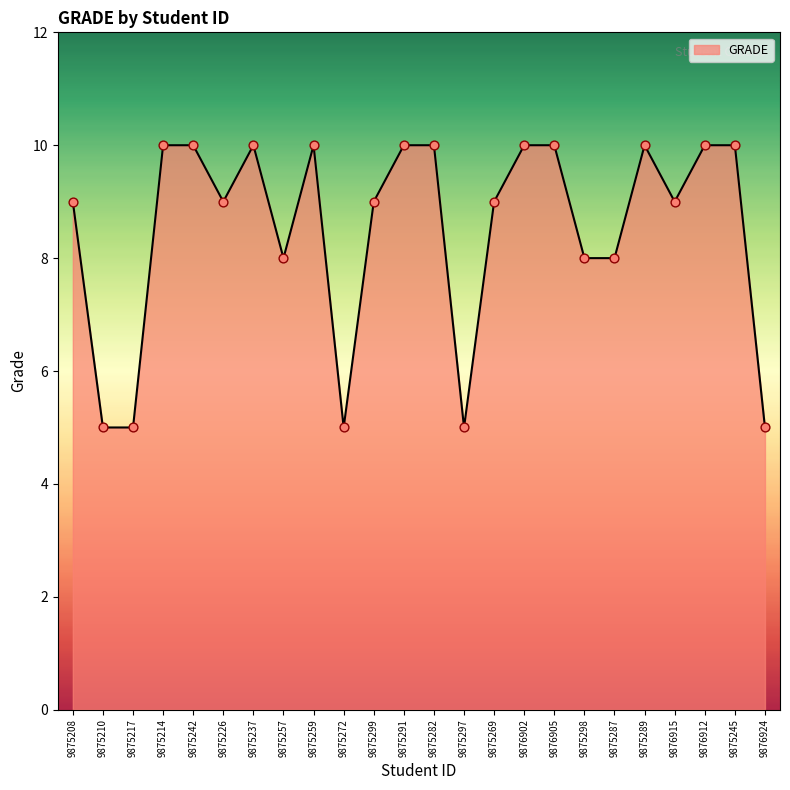

What is the ratio of the value at 9876924 to the value at 9875259?

0.5